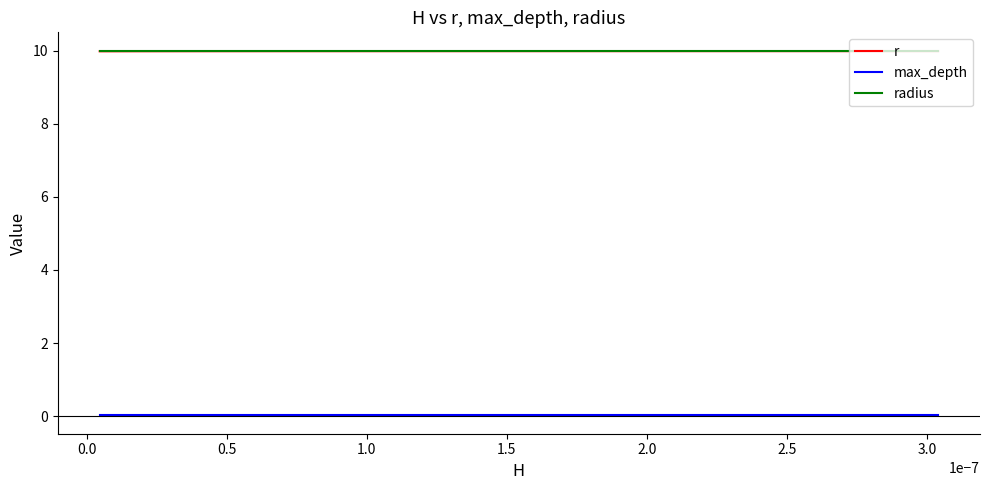

What is the maximum value shown in the chart?

10.0